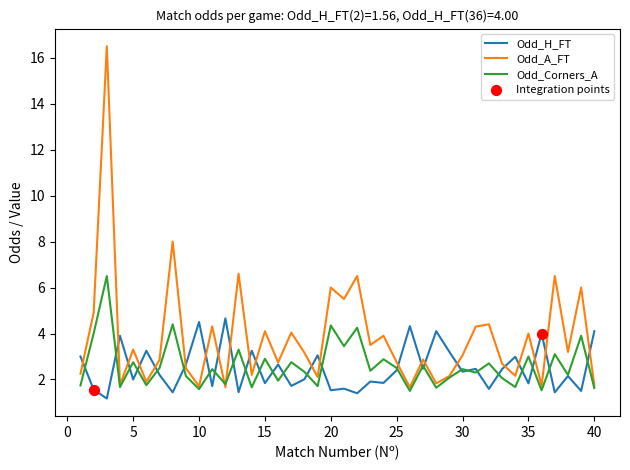

At how many categories does at least one series exceed 5?

8